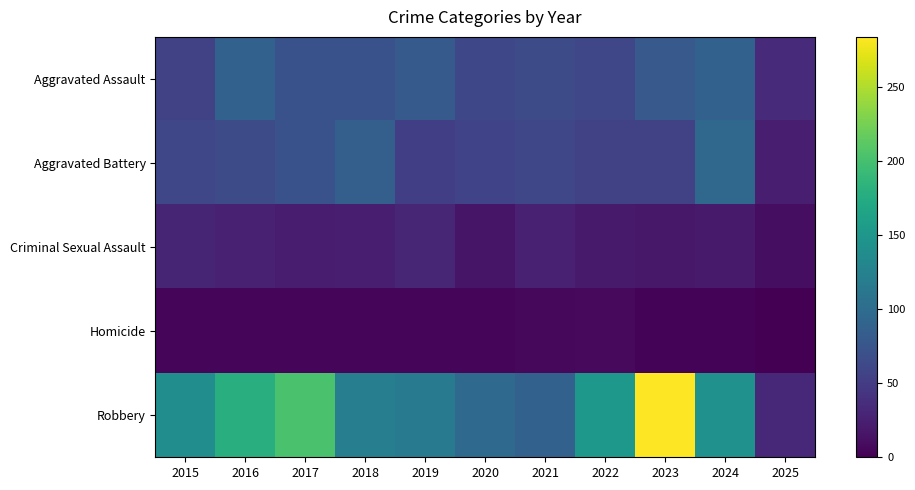

Which series has the largest total across all categories?

Robbery